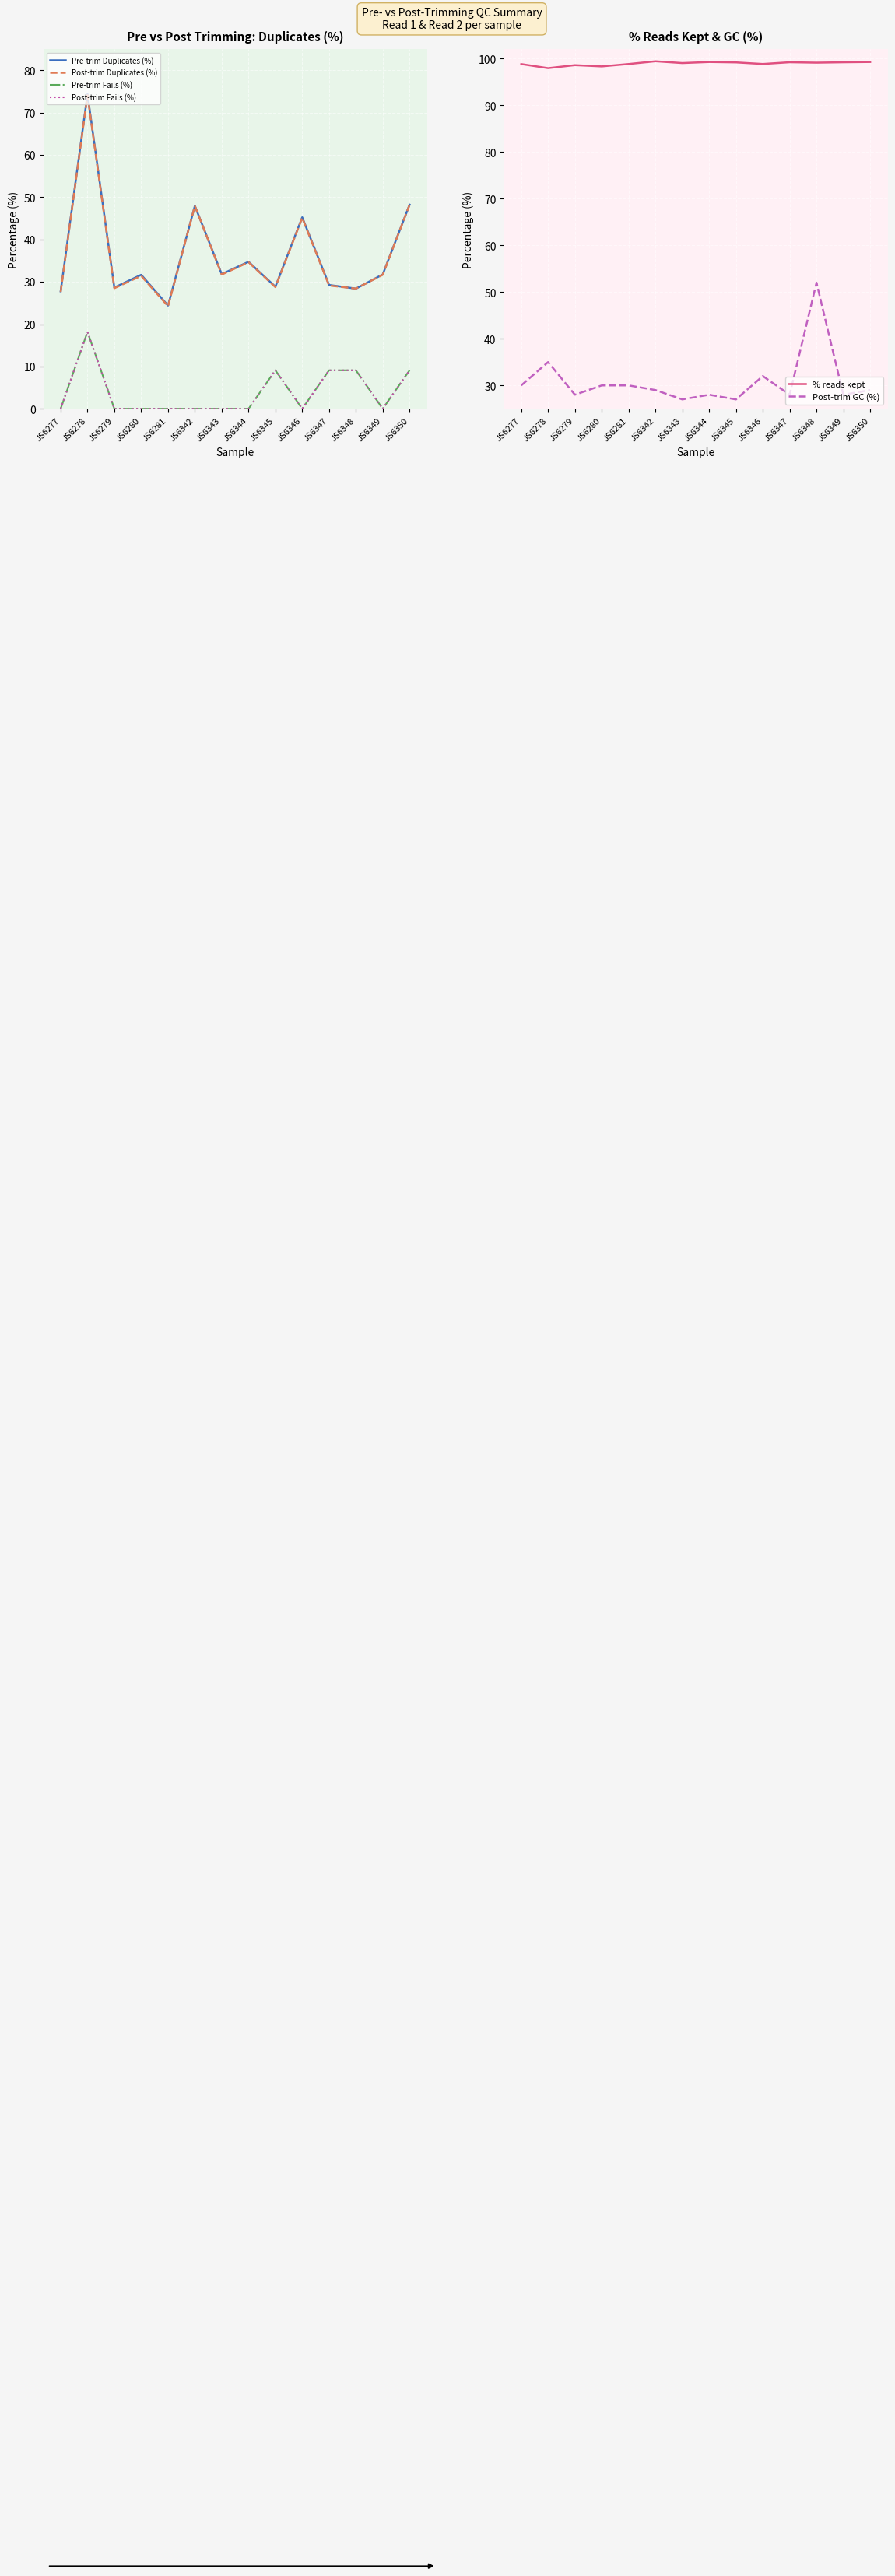

Where is the first local minimum for Post-trim Duplicates (%)?

JS6279